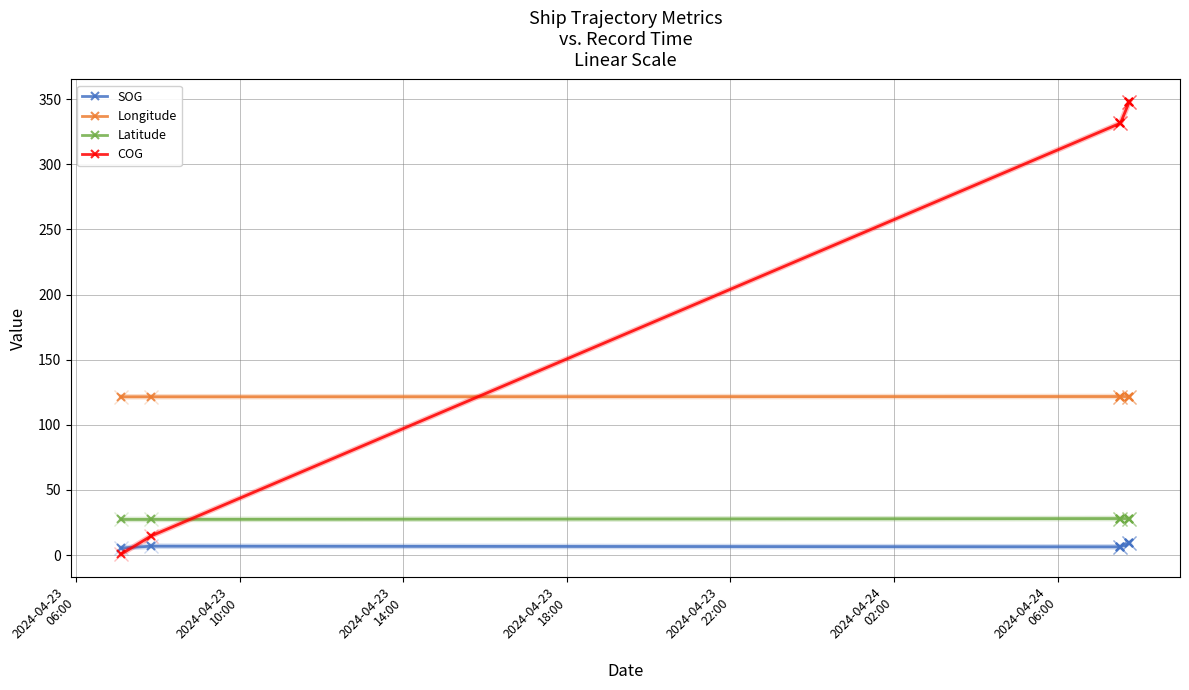

Does the chart have visible grid lines?

Yes